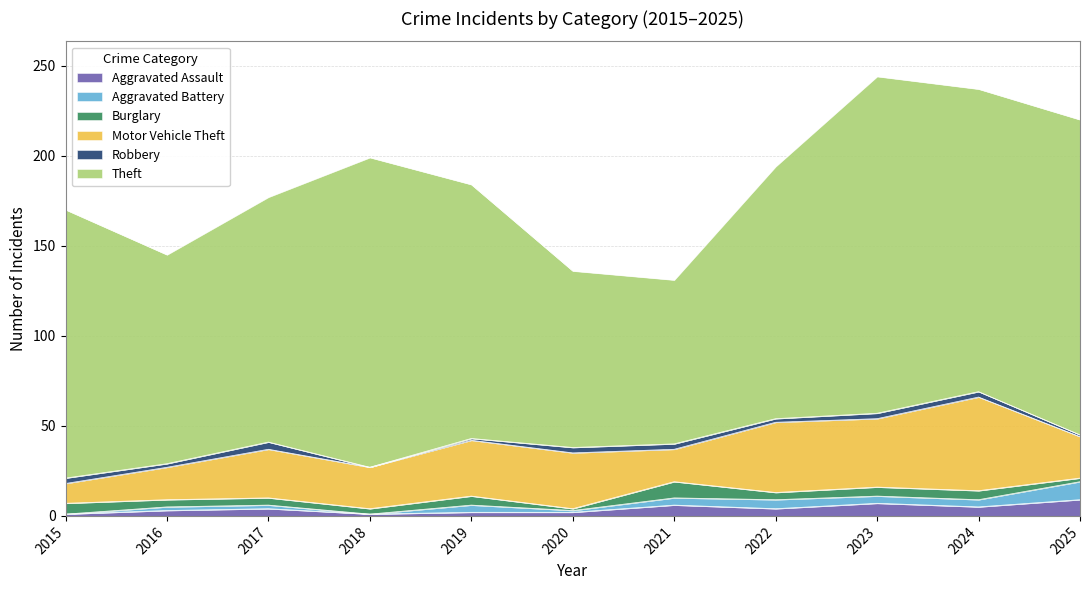

What is the highest value of the Aggravated Assault series?

9